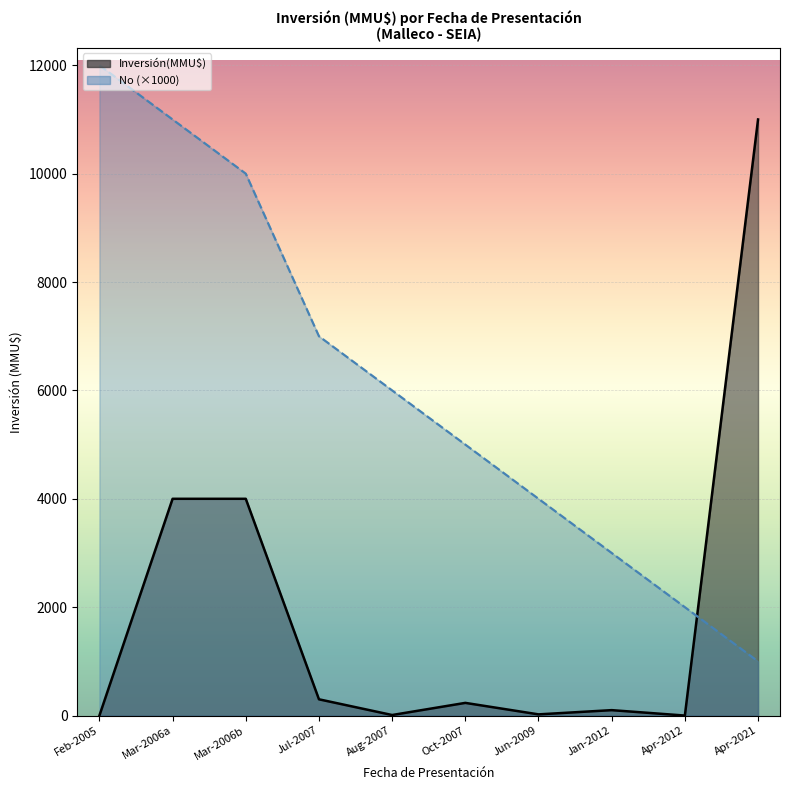

What is the change in value from 04/07/2007 to 08/10/2007?

+66